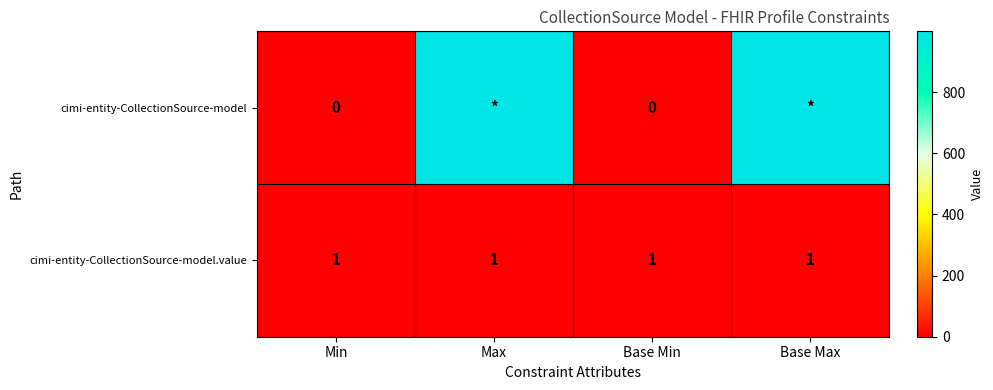

At how many categories does at least one series exceed 432?

2